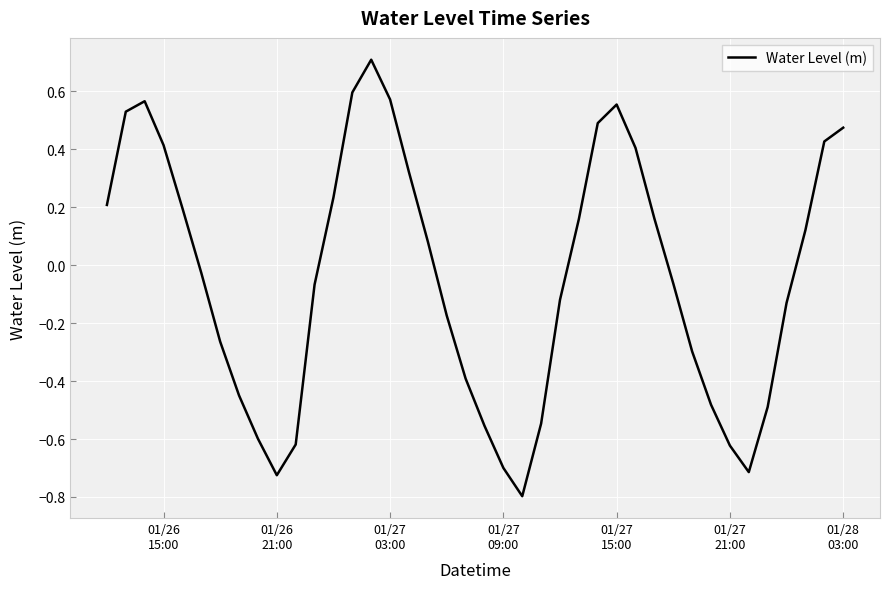

What is the minimum value shown in the chart?

-0.8